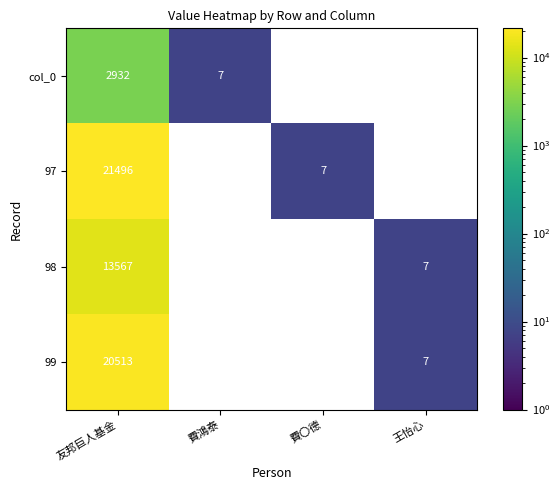

What is the maximum value shown in the chart?

21496